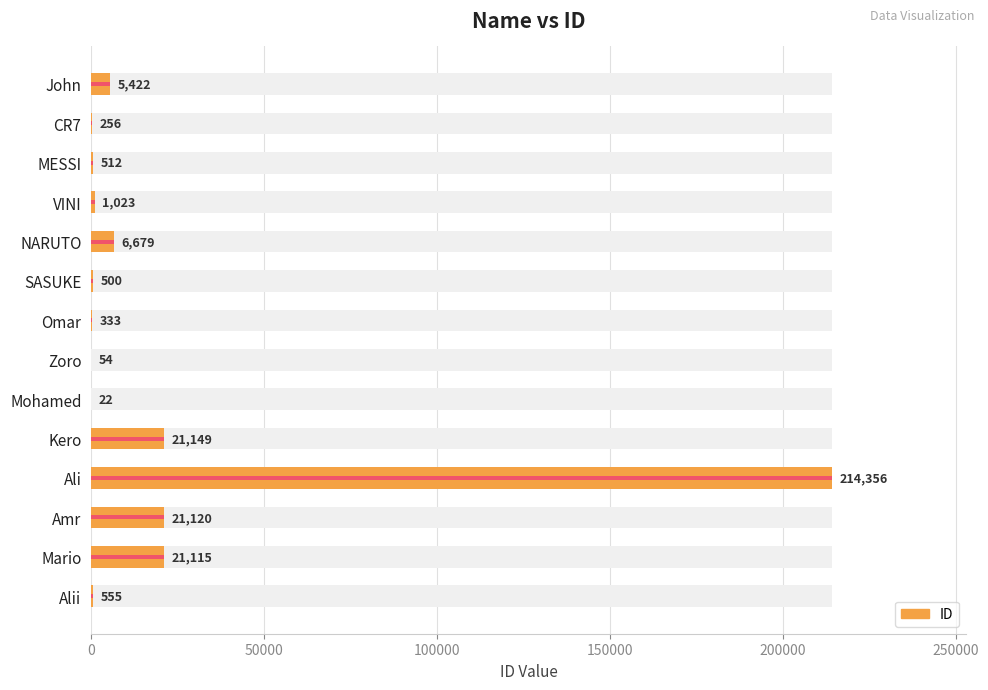

Is it true that the value at Mario is 33976?

False